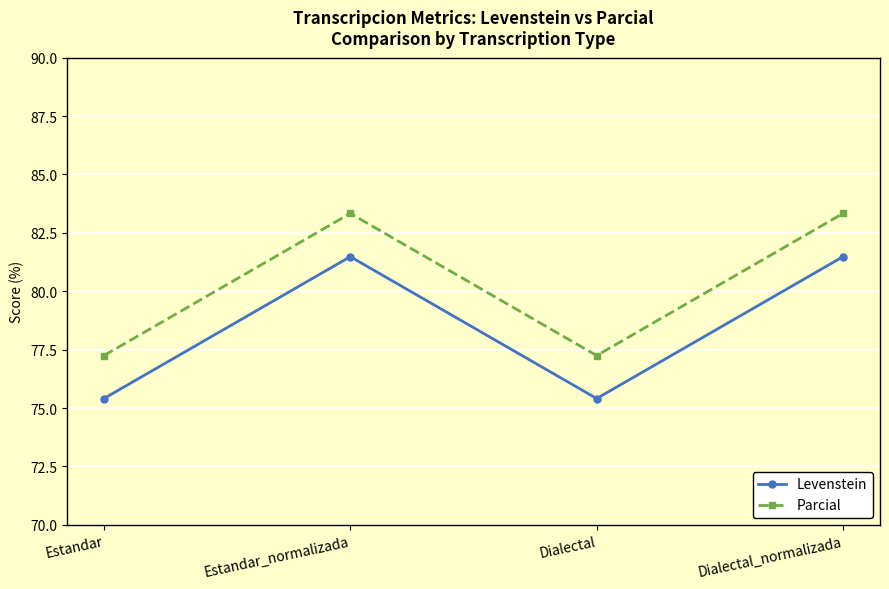

True or false: Levenstein and Parcial cross at least once.

False